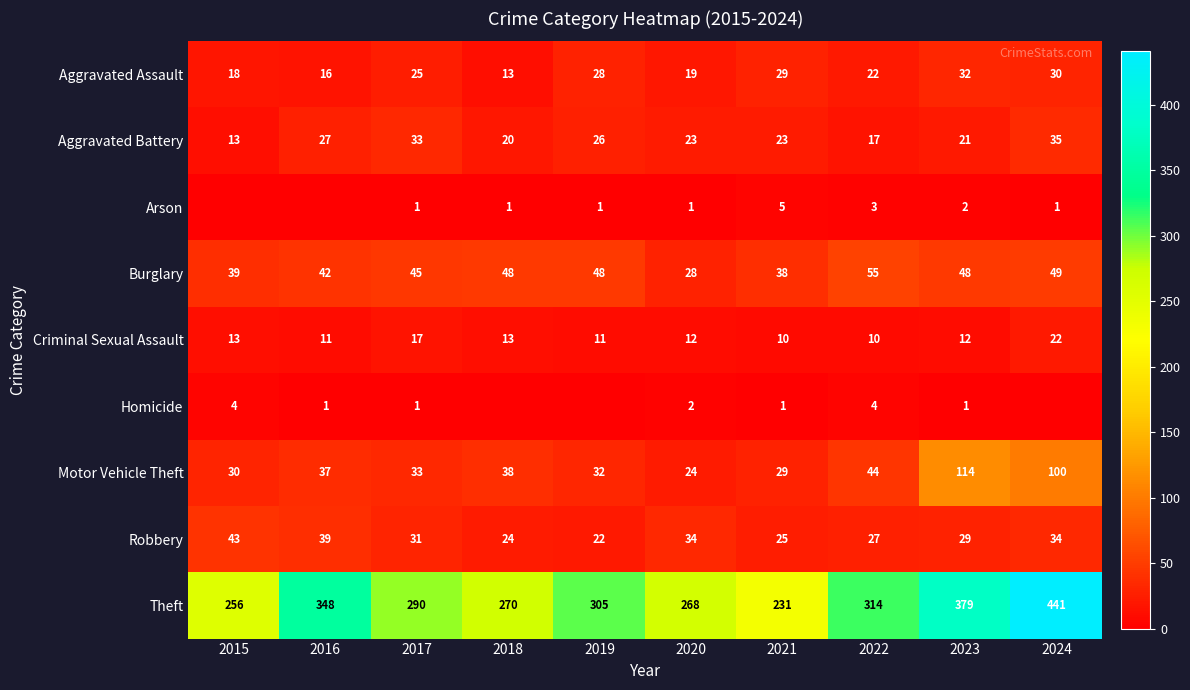

What is the spread (max minus min) of values at 2015?

256